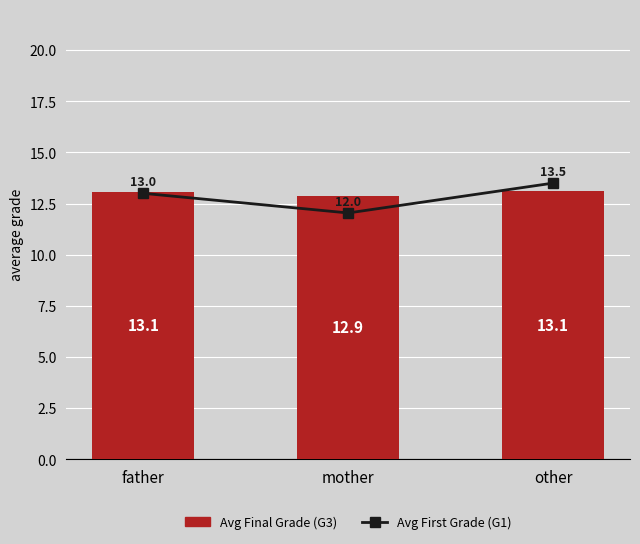

The value of Avg First Grade (G1) at mother is 15.8. True or false?

False